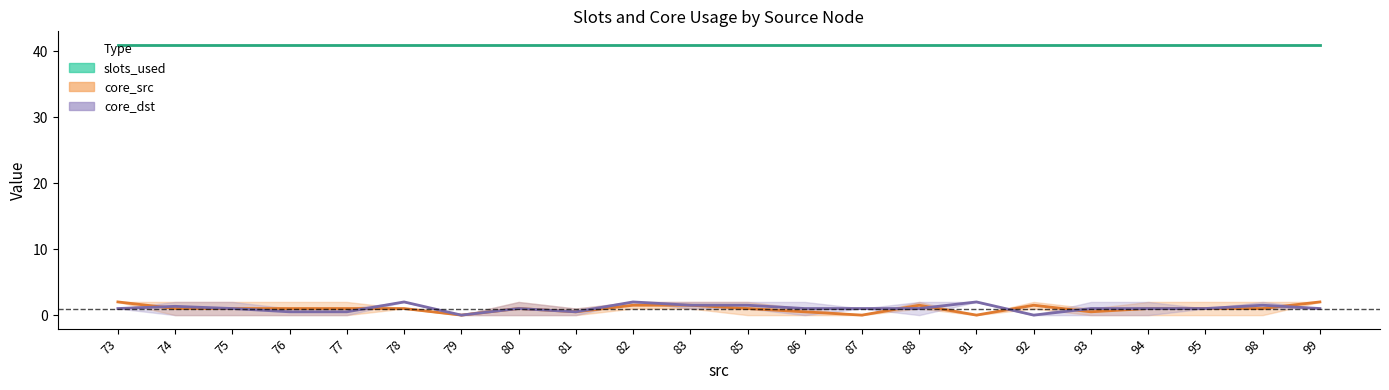

True or false: core_dst mean has a value of 2.6 at 78.

False